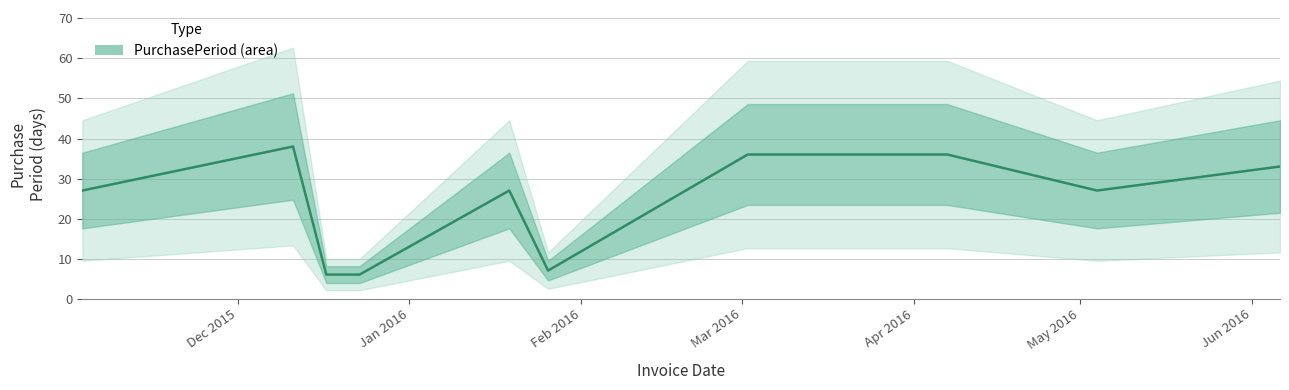

What is the sum of all values?

243